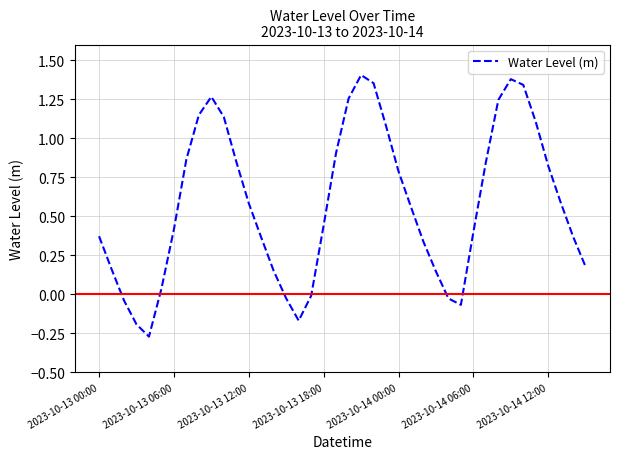

What is the difference between the maximum and minimum values?

1.7